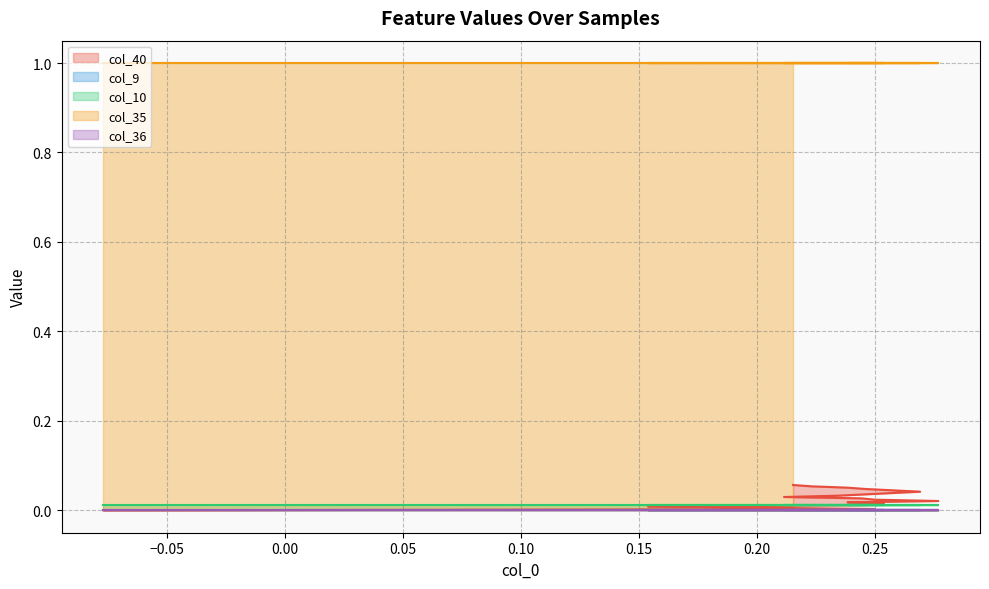

The value of col_36 at 18 is 0.0. True or false?

True